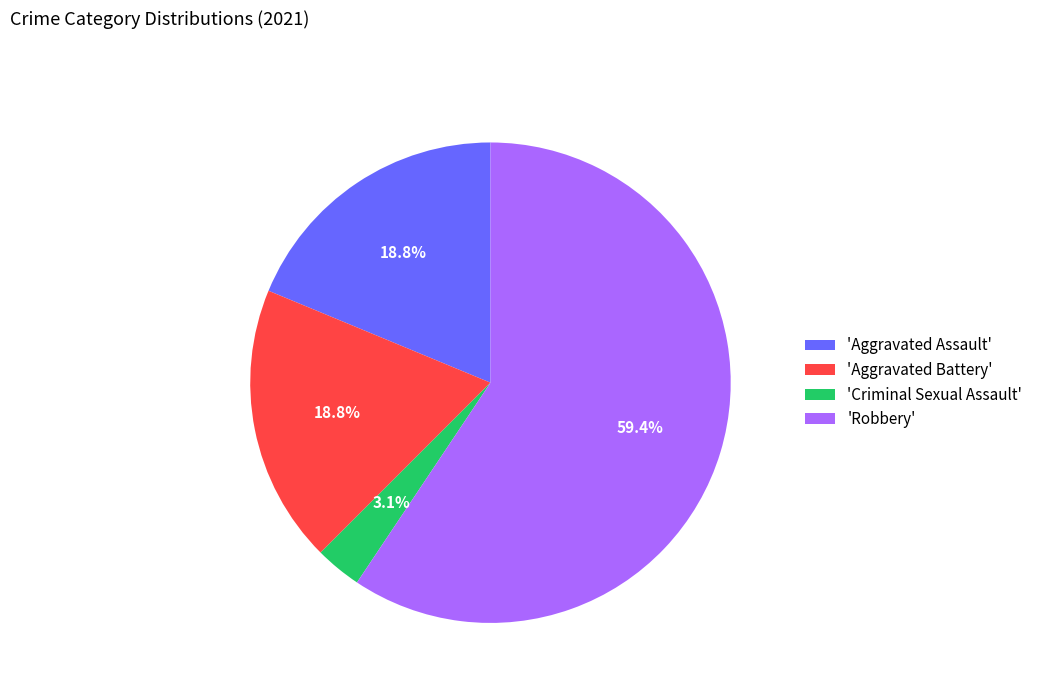

Combined, do 'Aggravated Assault' and 'Robbery' account for over 50%?

Yes